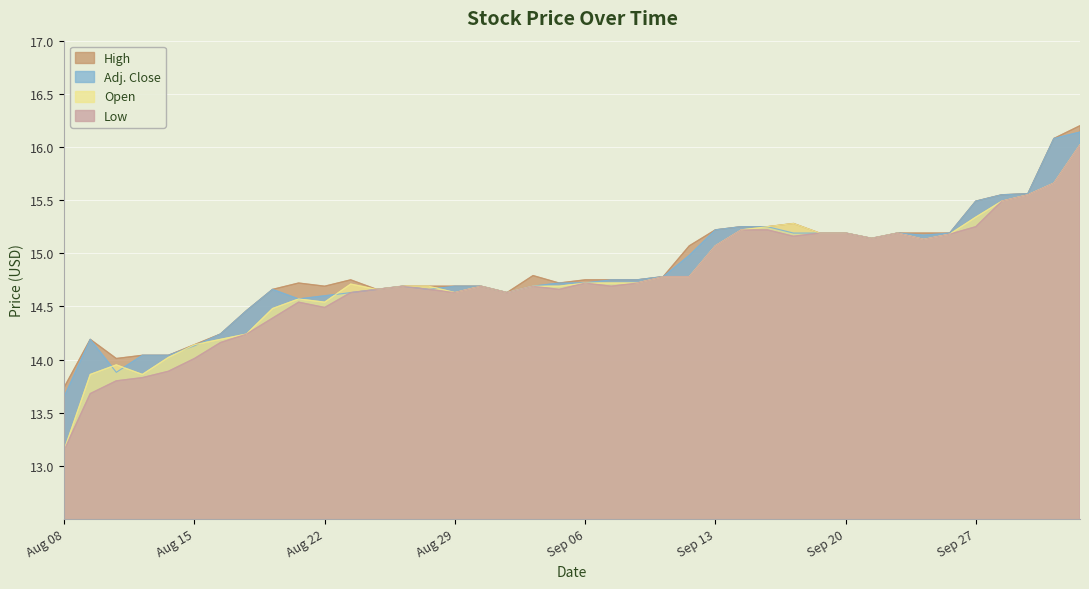

What is the spread (max minus min) of values at Sep 05?

0.1